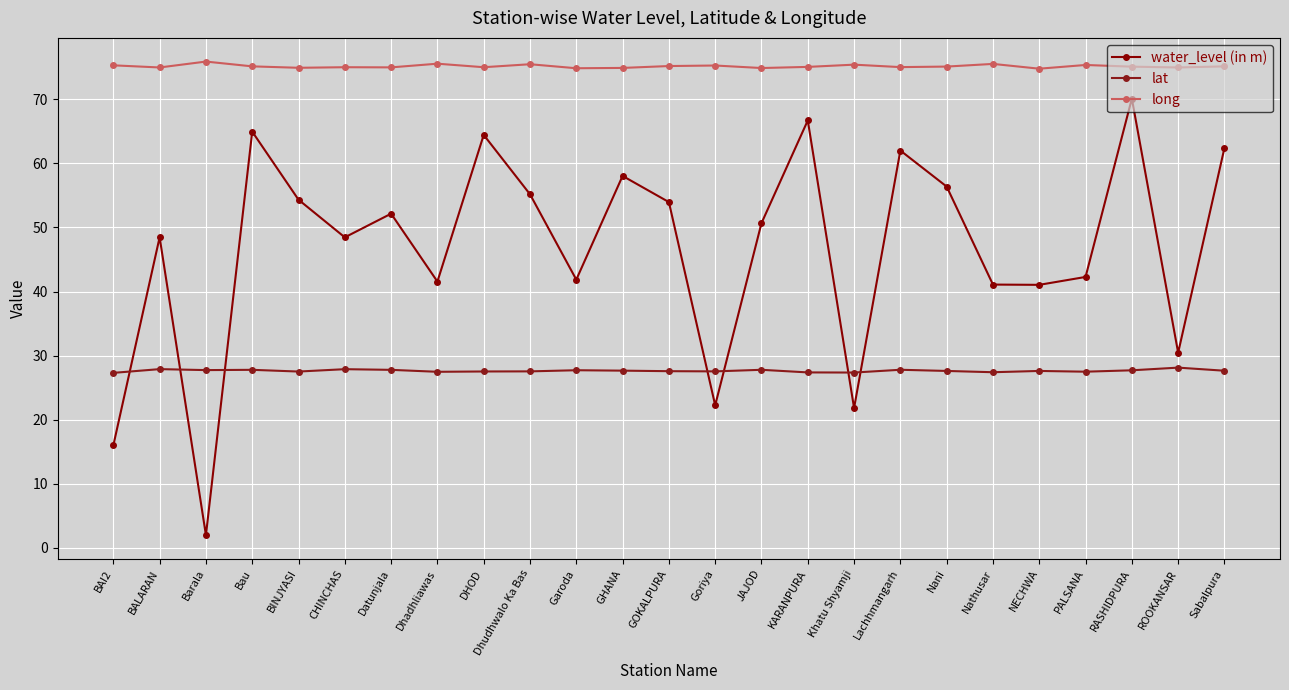

The long series shows 75.0 at BALARAN. True or false?

True